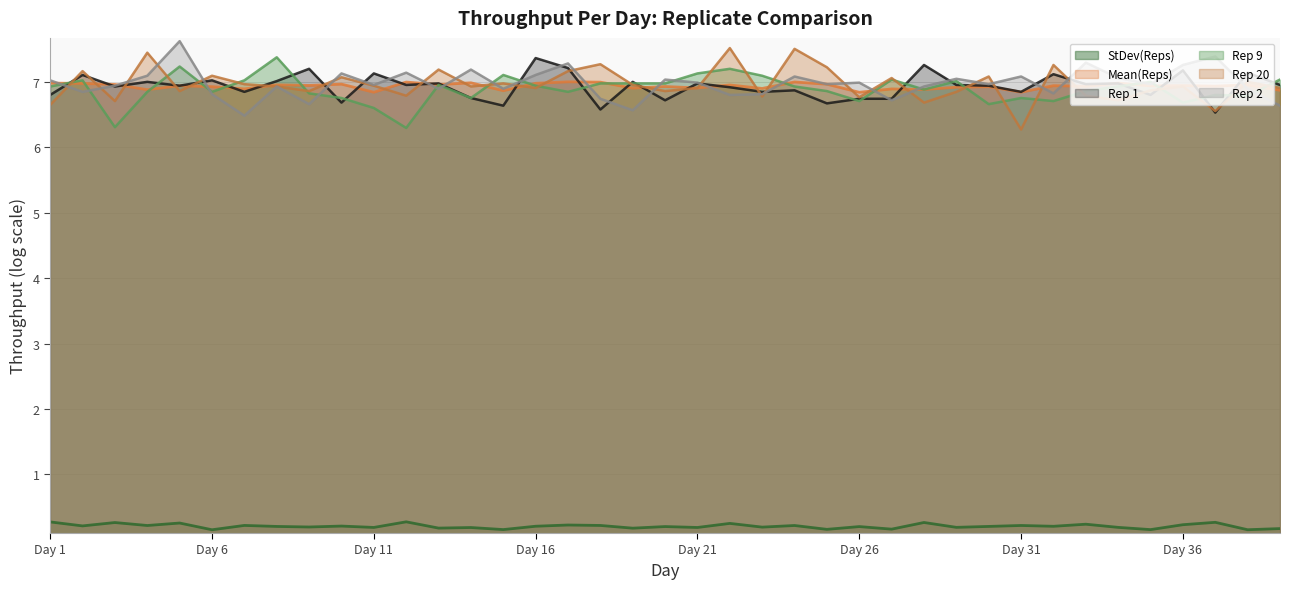

What value does the Rep 9 series have at 39?

7.0